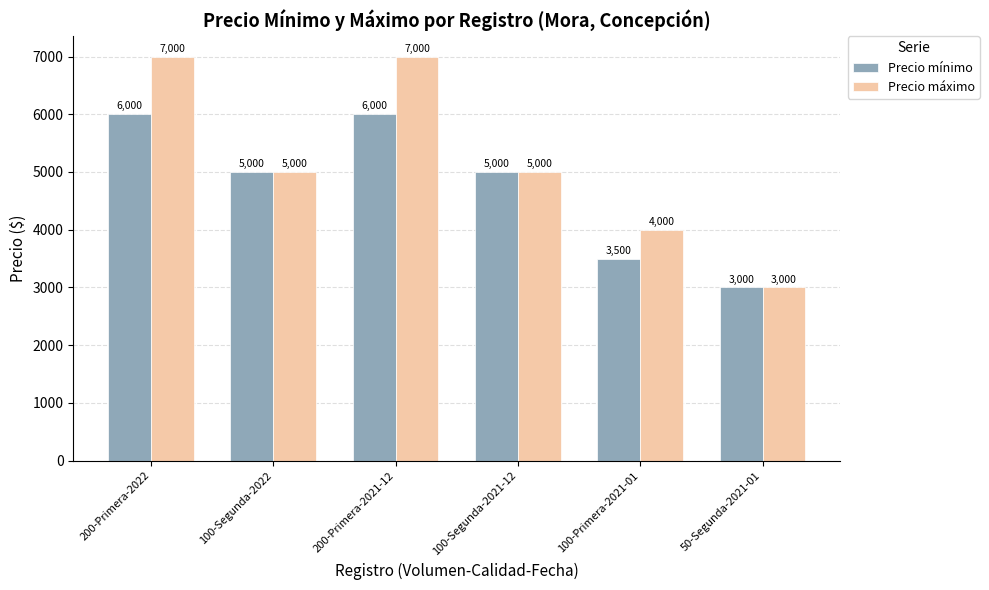

True or false: Precio máximo has a value of 3482 at 100-Segunda-2021-12.

False